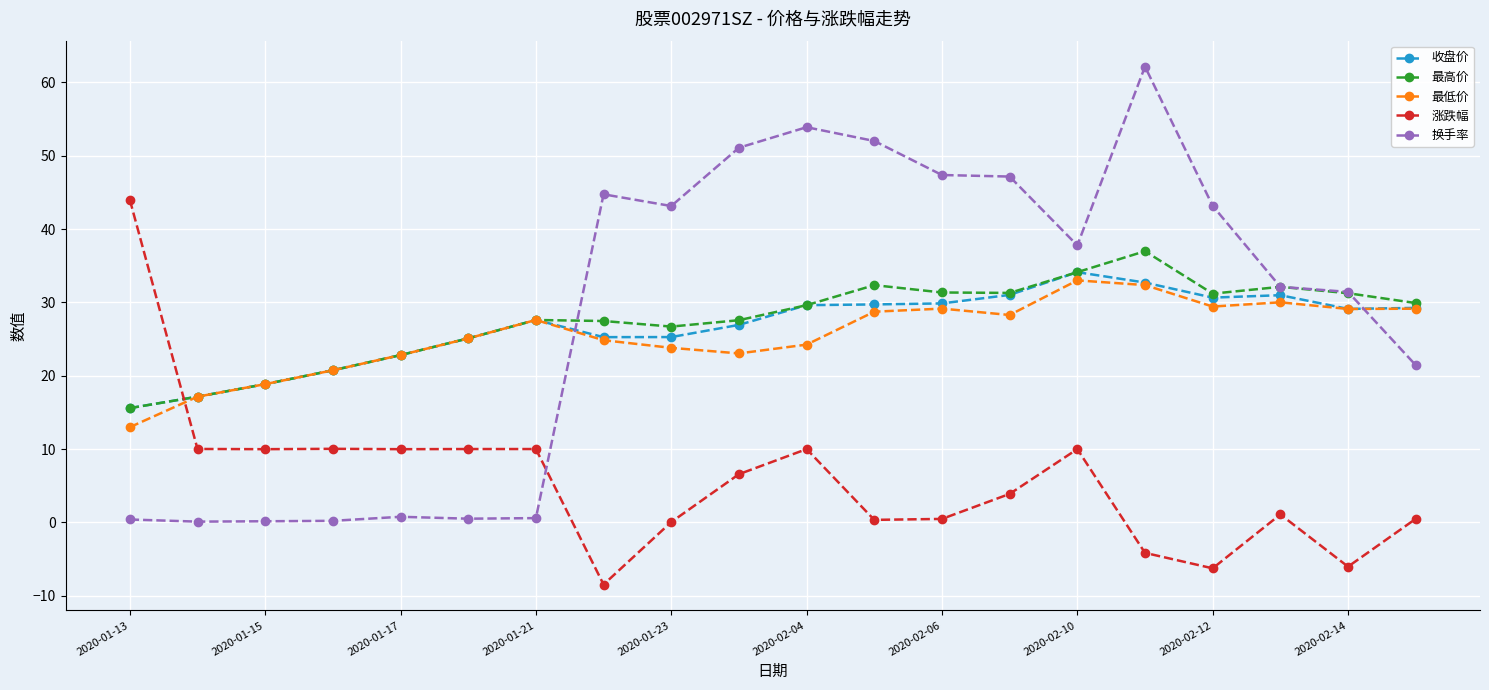

What is the maximum value for 最低价?

33.0